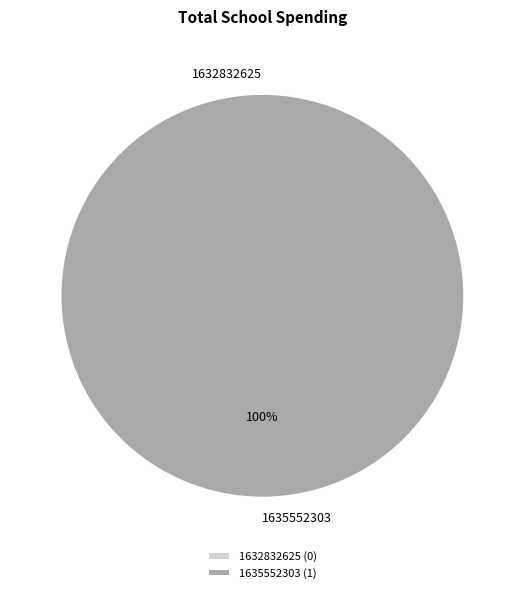

True or false: 1635552303 accounts for 100% of the total.

True